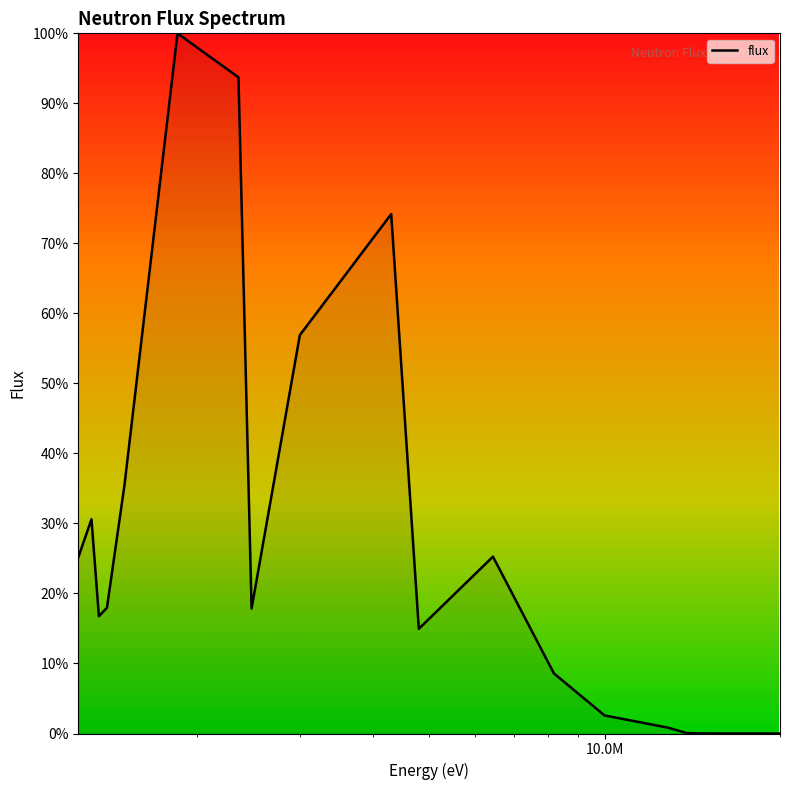

Does the chart have visible grid lines?

No